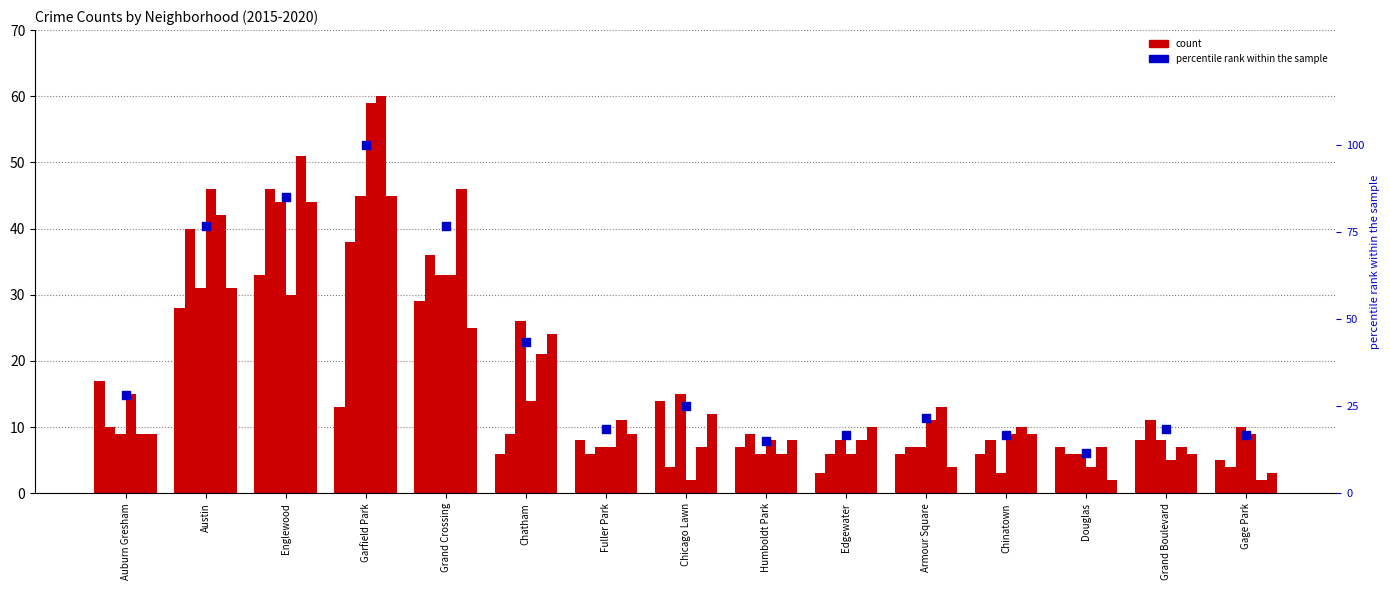

Between Edgewater and Douglas, which is larger?

Edgewater